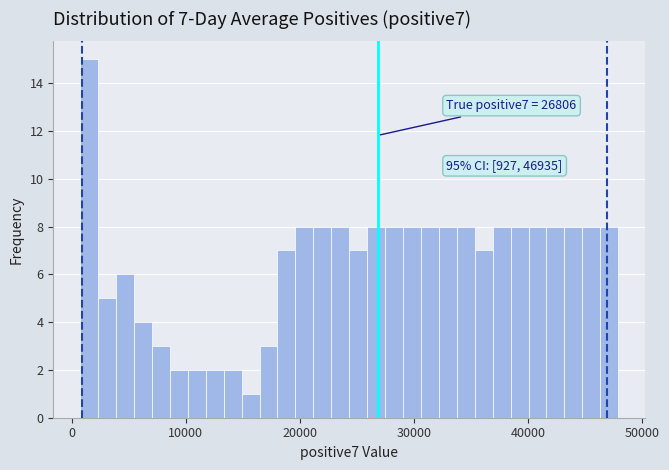

Read against the x-axis, roughly where is the centre of the tallest bar?

2000